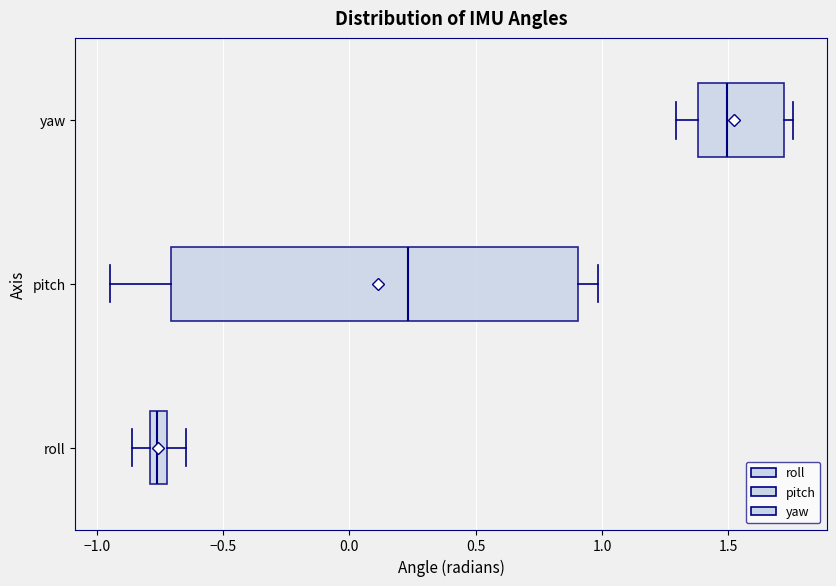

Where is the left edge of the box for pitch on the x-axis? The values are not printed on the chart, so give them approximately, as read against the axis.

-0.70